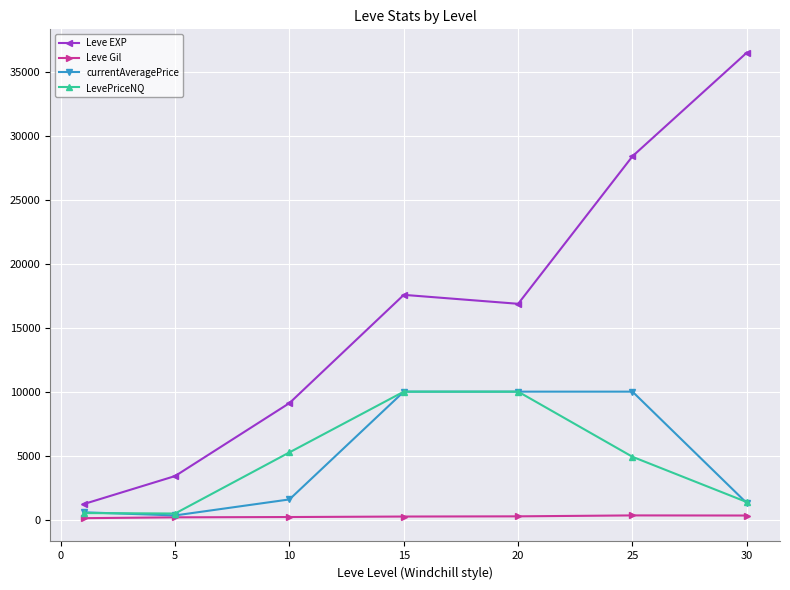

At how many categories does at least one series exceed 12995?

4